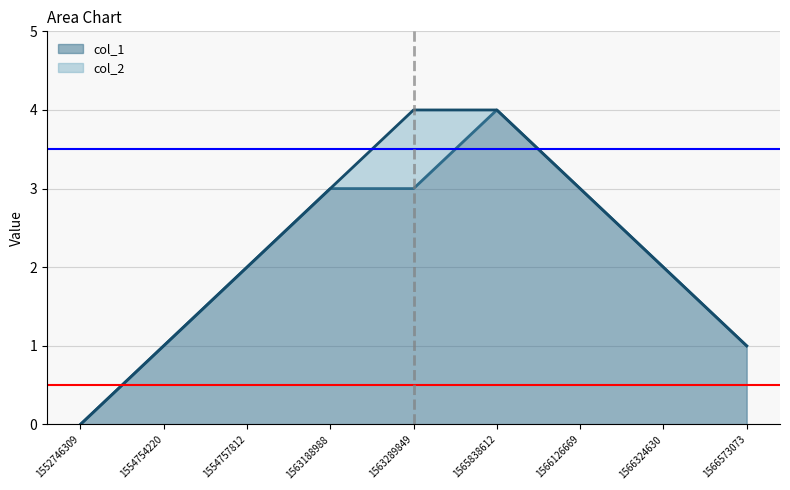

How many lines are shown in the chart?

2